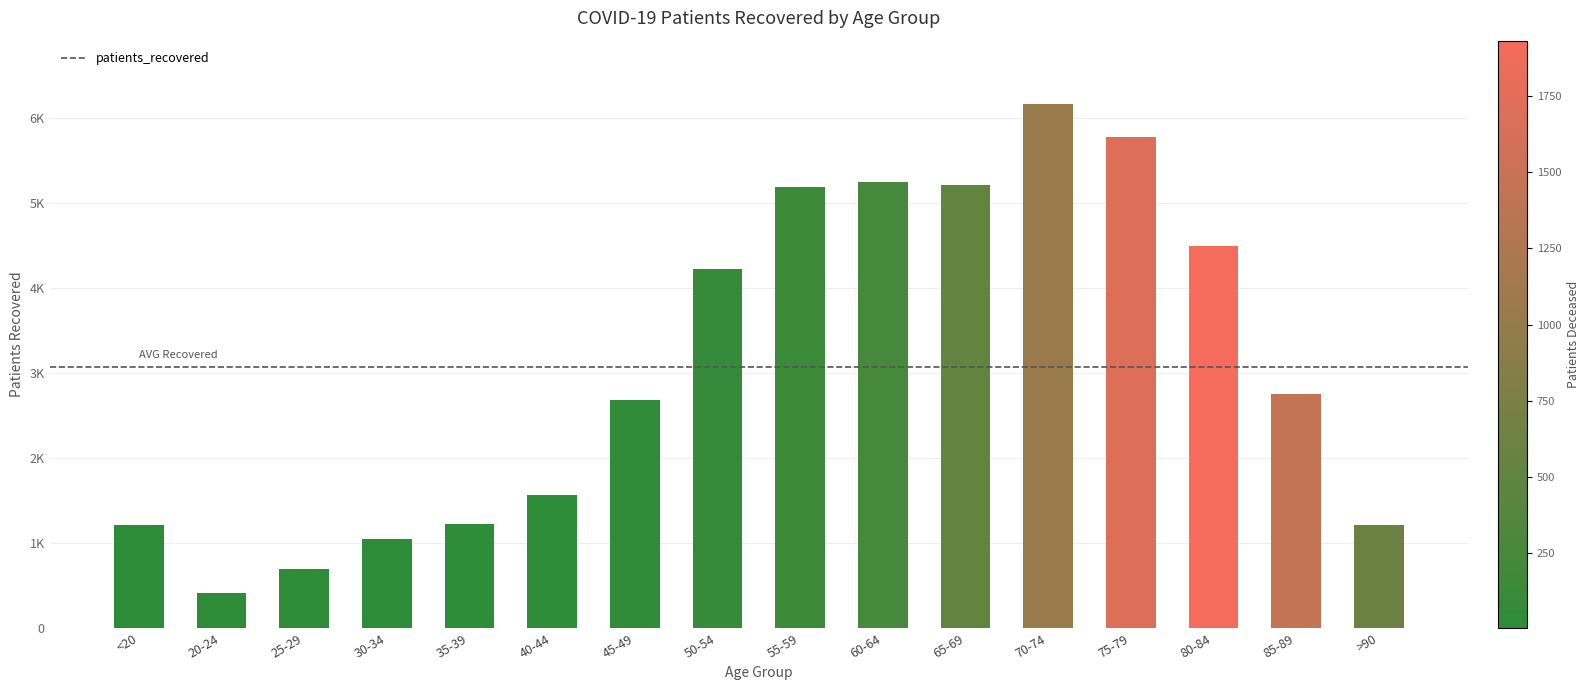

What position from the left is 70-74?

12